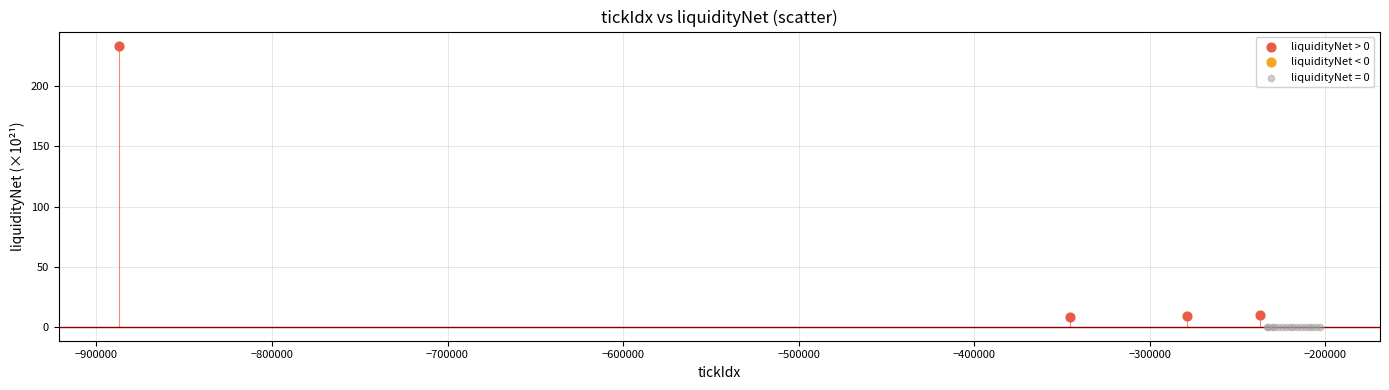

Which series contains the highest Y value?

liquidityNet > 0